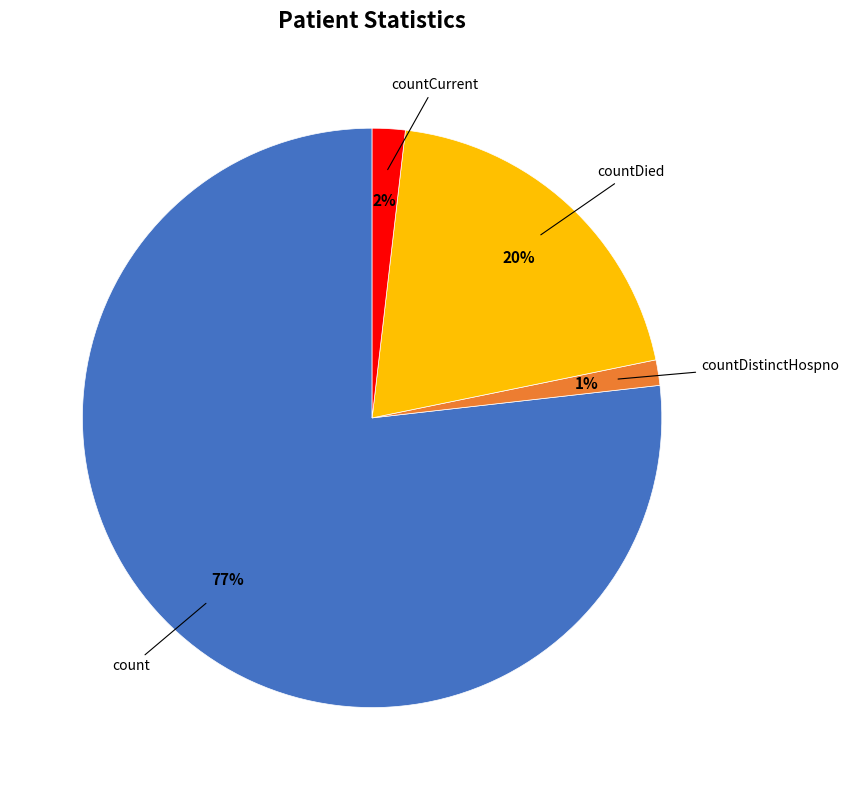

To the nearest percent, what is the average slice percentage?

25%